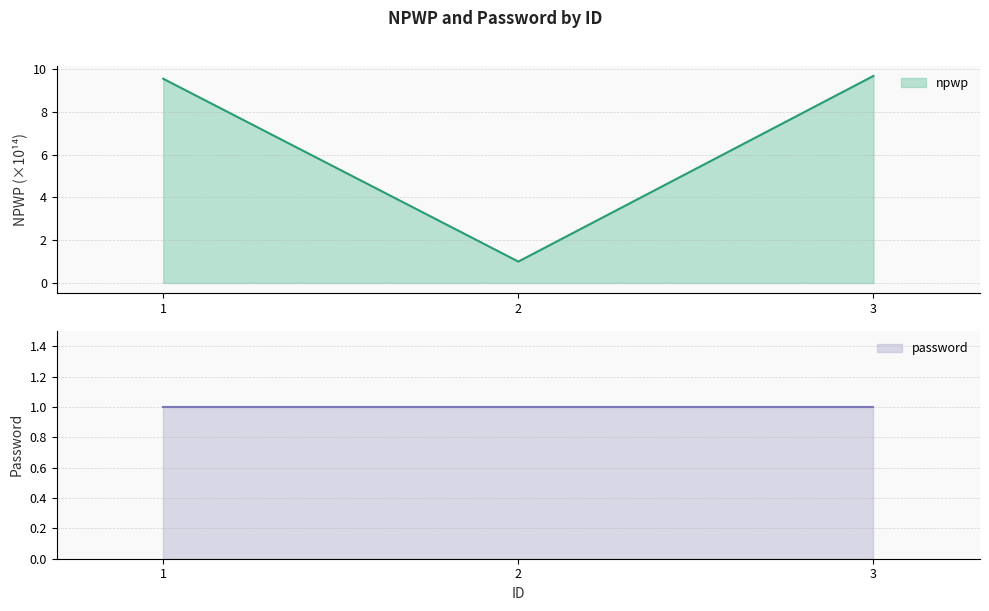

Reading right to left, transcribe all the data shown in this chart.

3=9.7	2=1.0	1=9.6